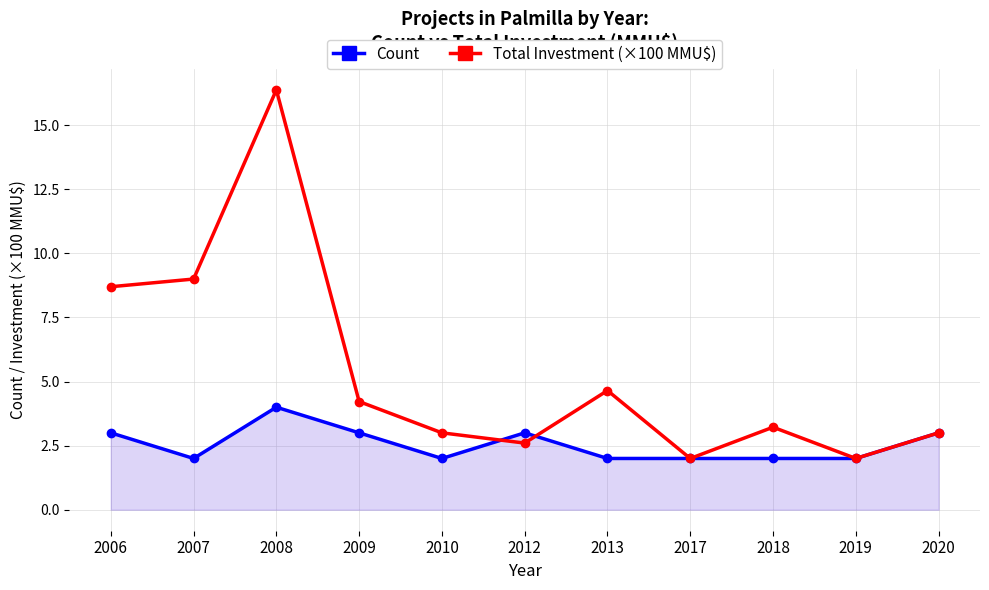

What are all the series names shown in the legend?

Count, Total Investment (×100 MMU$)